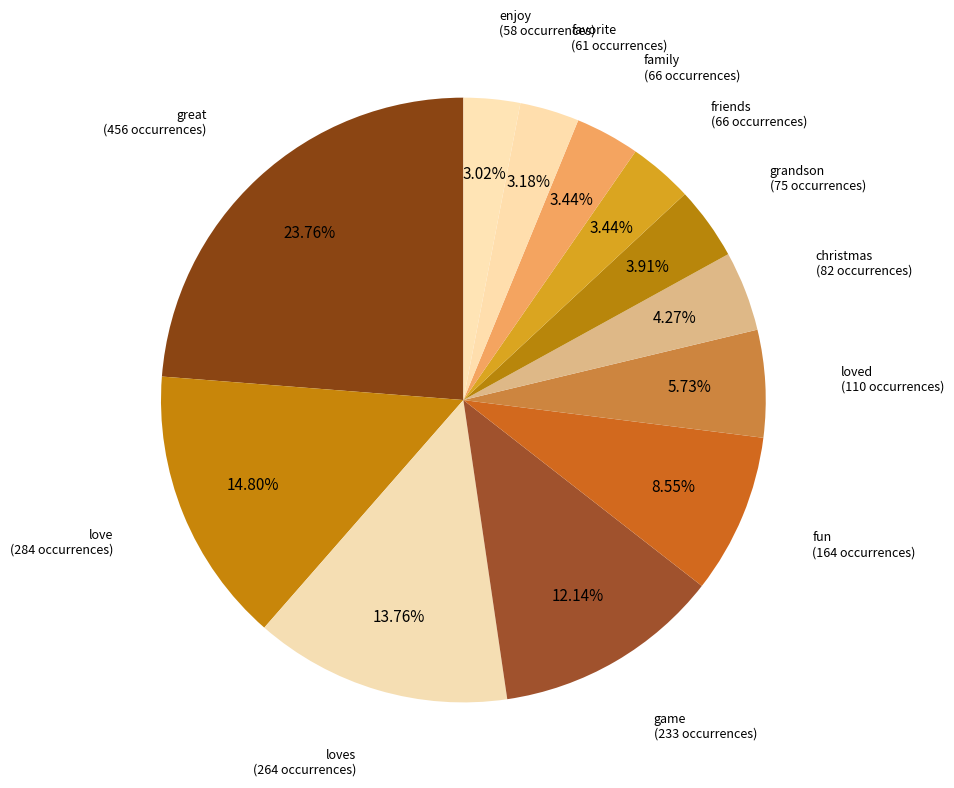

Is there a majority slice in this chart?

No